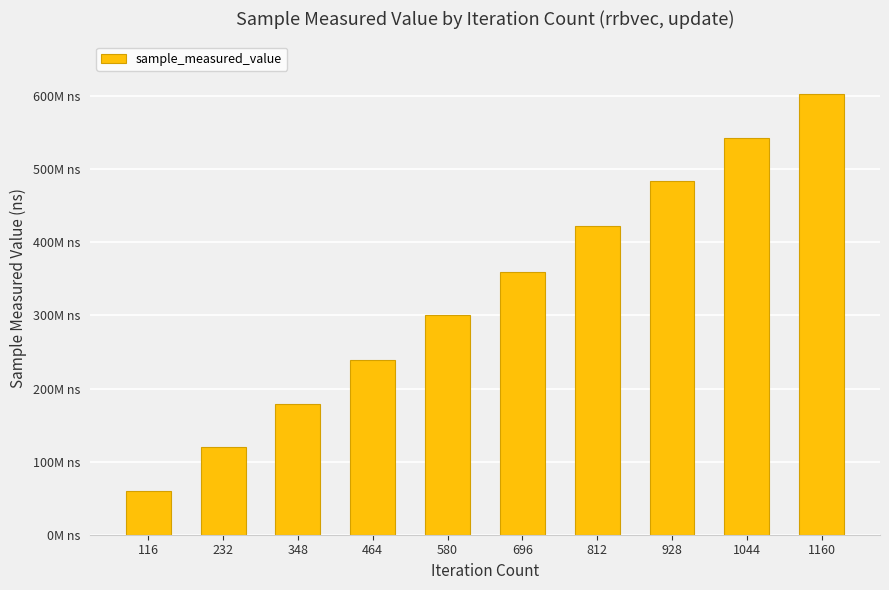

What is the change in value from 696 to 928?

+124466207